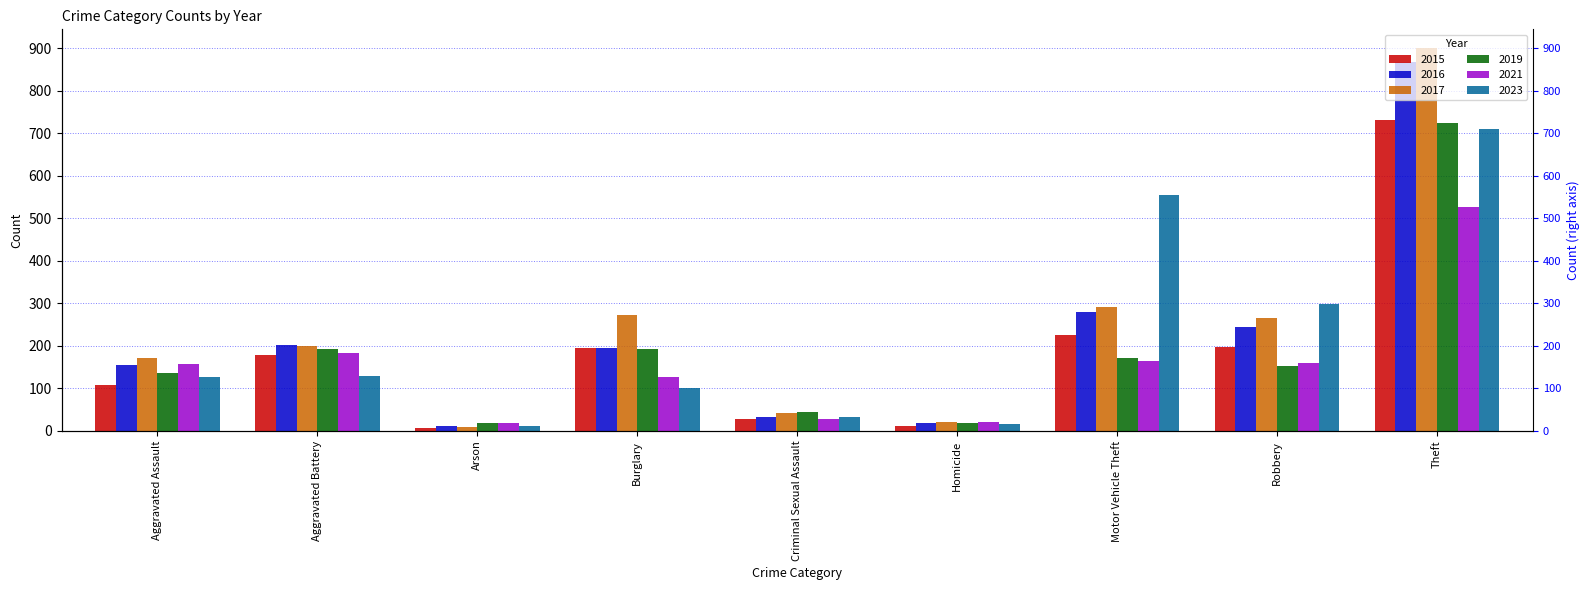

What position from the right is Homicide?

4